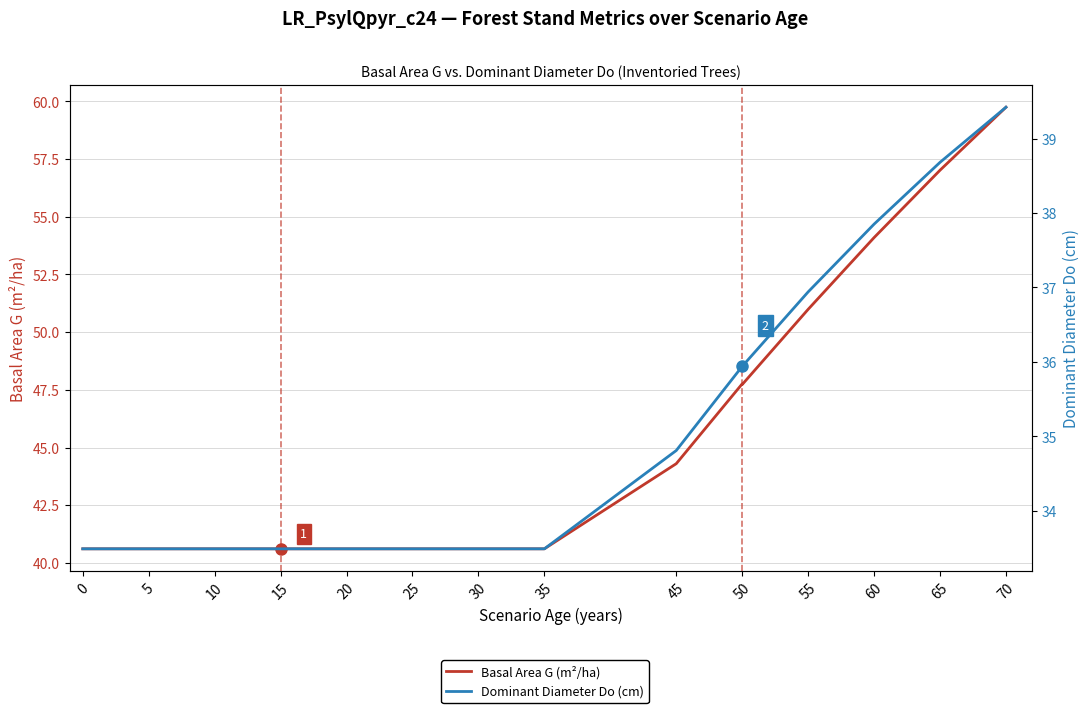

Between 25 and 20, which is larger?

25